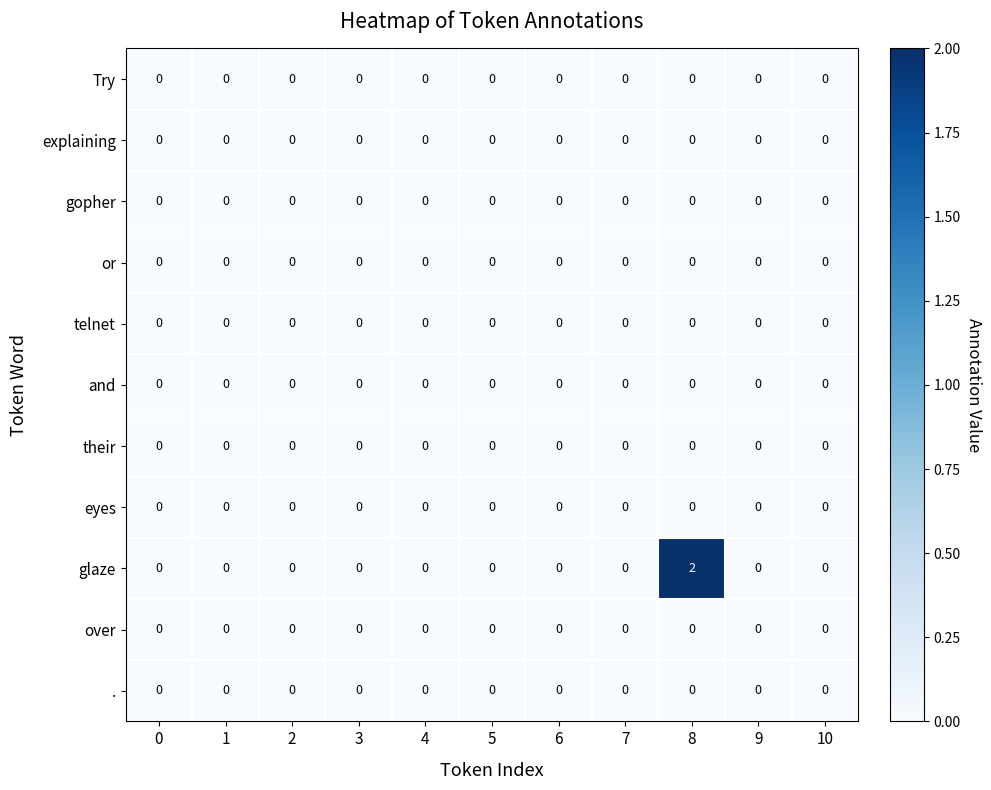

Which series has the largest total across all categories?

glaze